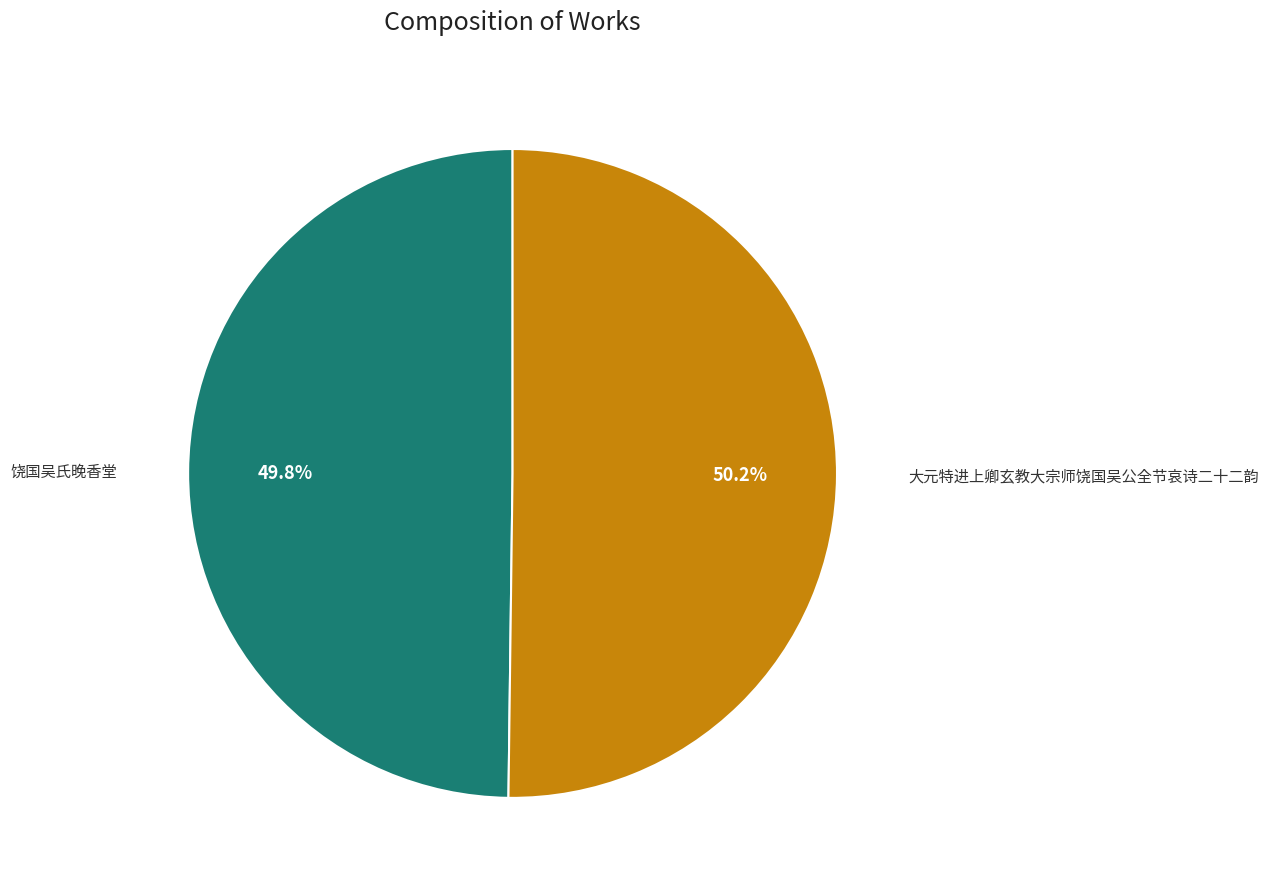

True or false: 大元特进上卿玄教大宗师饶国吴公全节哀诗二十二韵 accounts for 50% of the total.

True